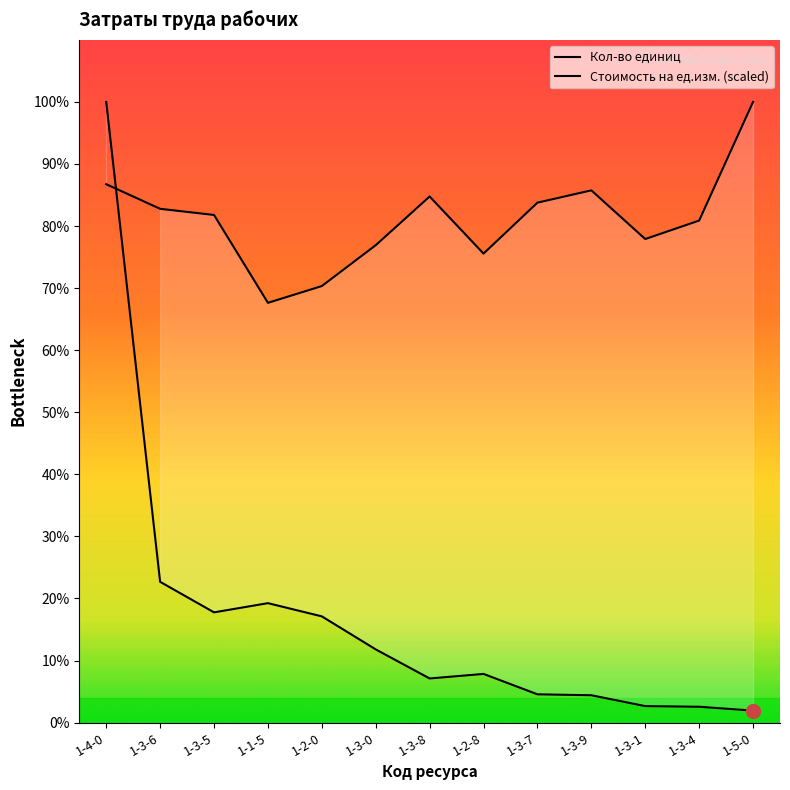

In Стоимость на ед.изм. (scaled), how many points are lower than both neighbors (excluding endpoints)?

3